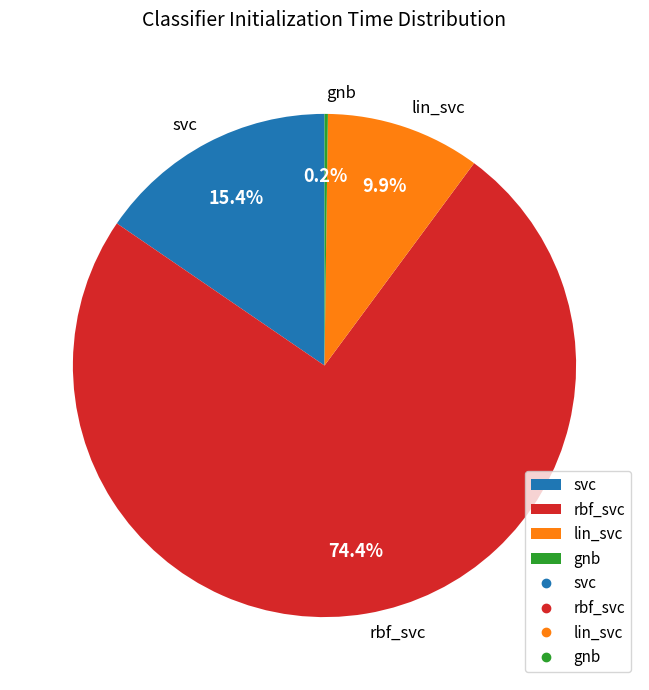

Which slice is the largest?

rbf_svc